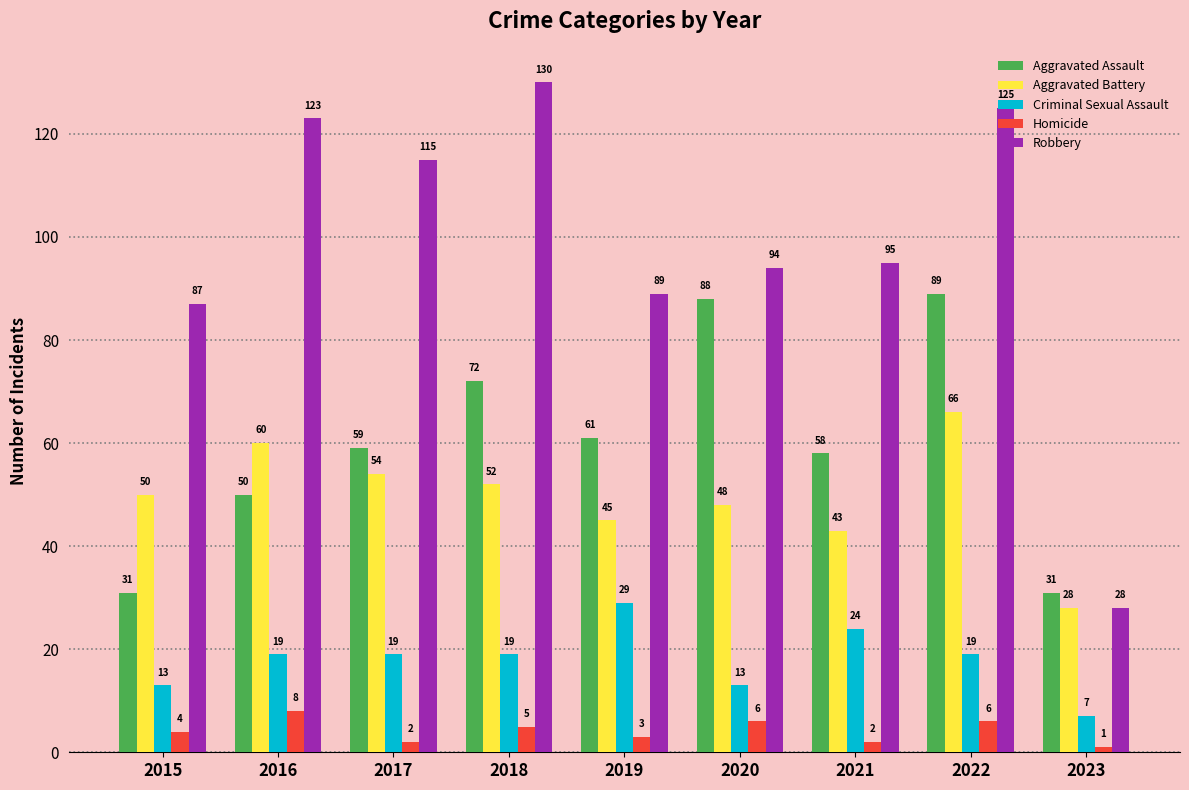

What is the value of the Aggravated Assault bar at the 7th from the left?

58